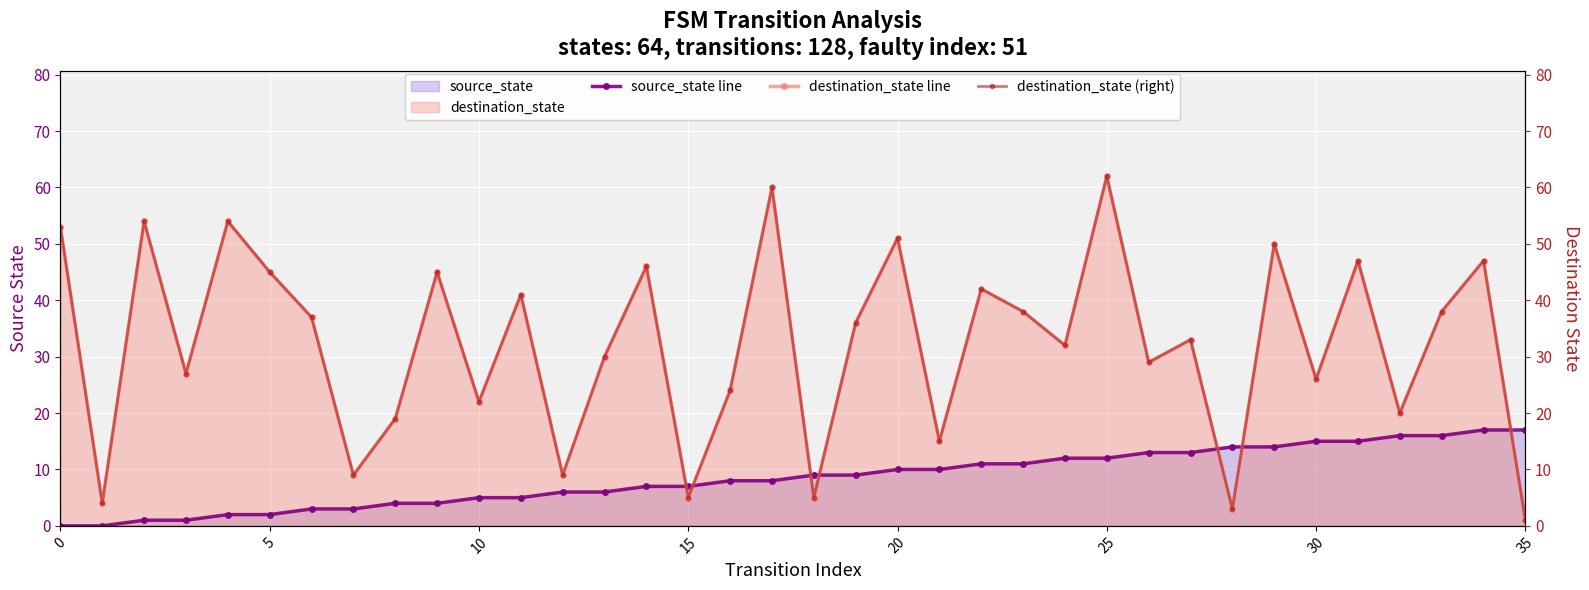

Is the value of destination_state line at 10 greater than the value of source_state line at 15?

Yes